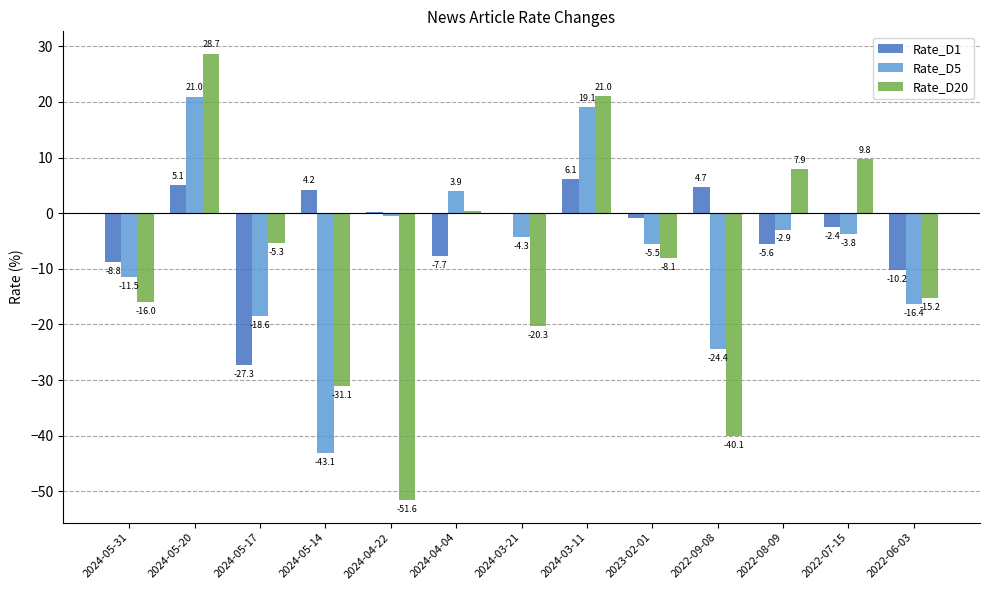

Between 2024-03-21 and 2024-03-11, which series saw the biggest shift?

Rate_D20